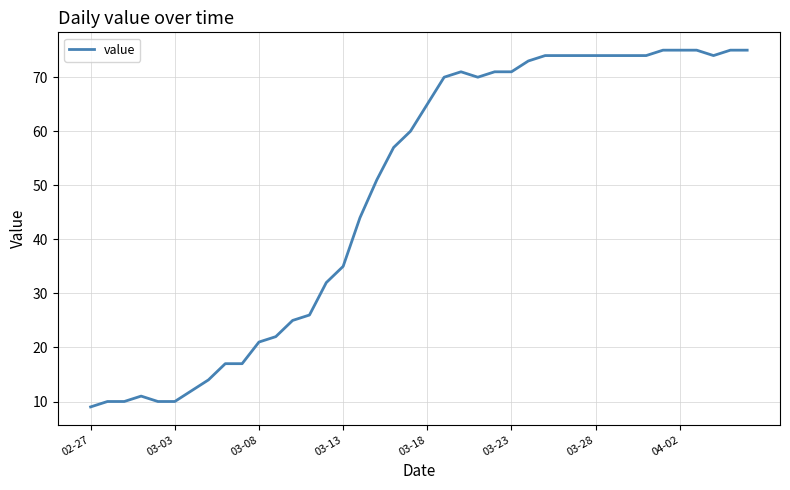

What is the smallest value displayed?

9